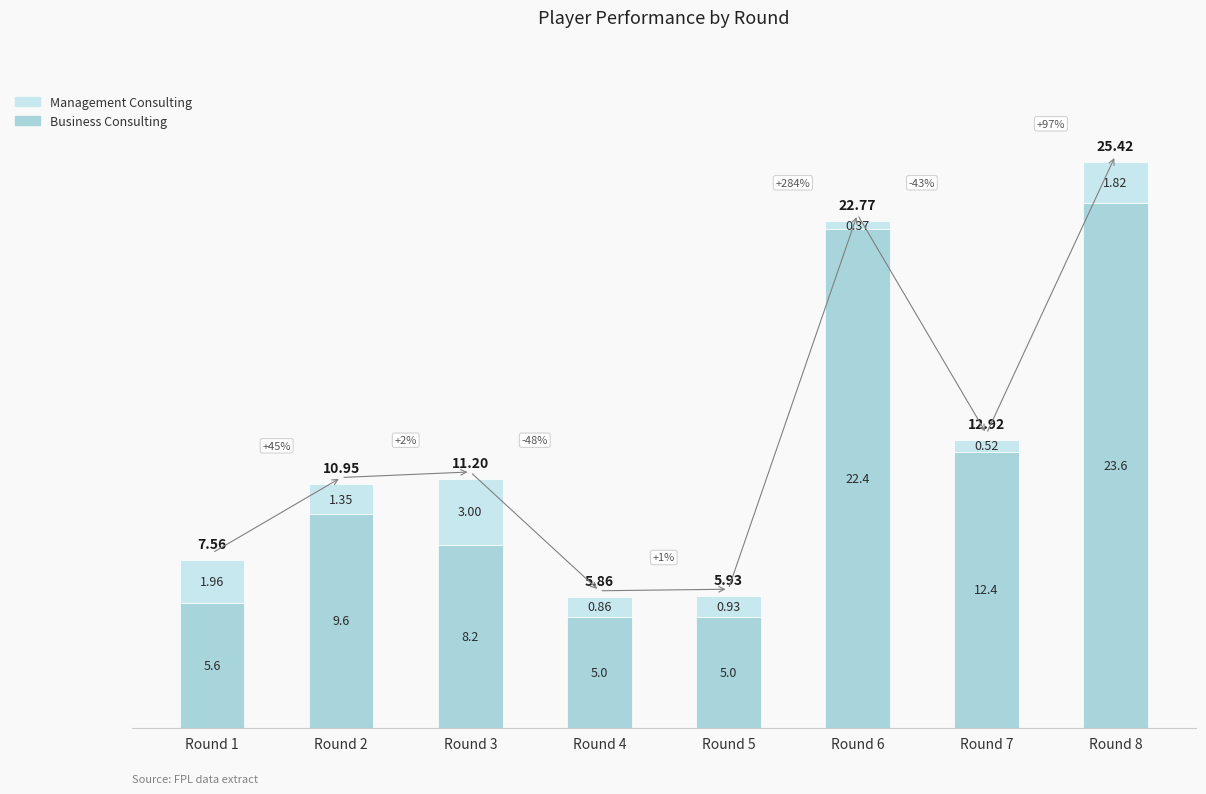

What is the difference between the maximum and second lowest values in the Business Consulting series?

18.6